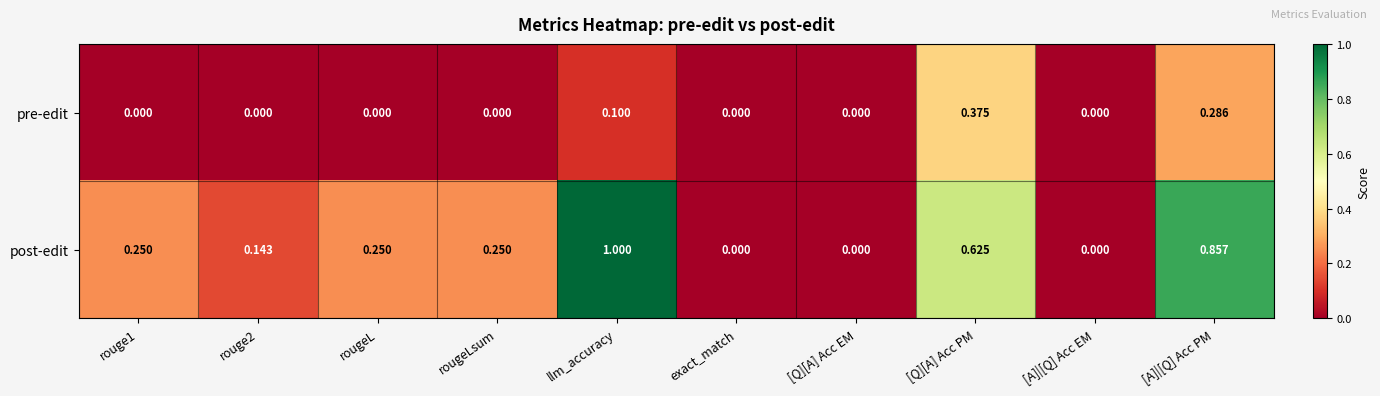

Between rougeL and llm_accuracy, which series saw the biggest shift?

post-edit